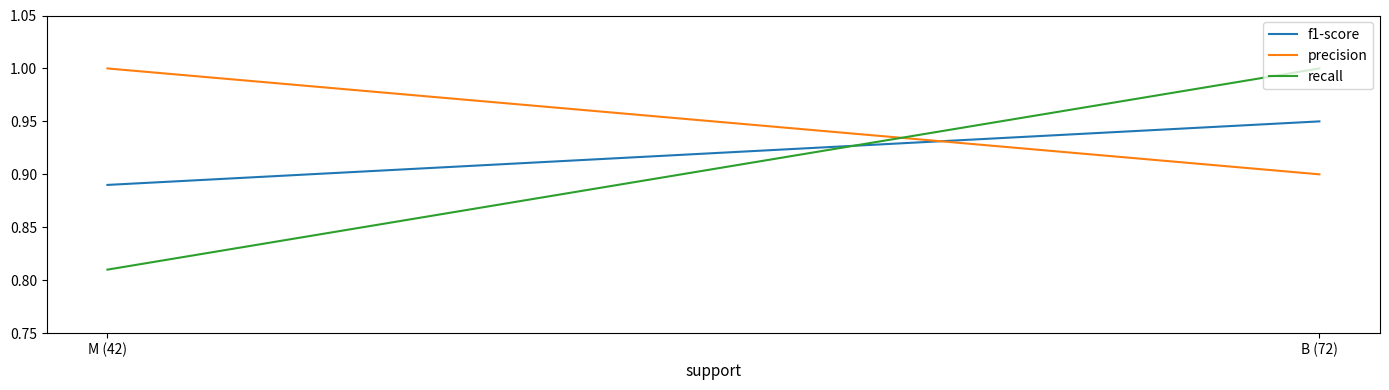

What is the sum of all recall values?

1.8